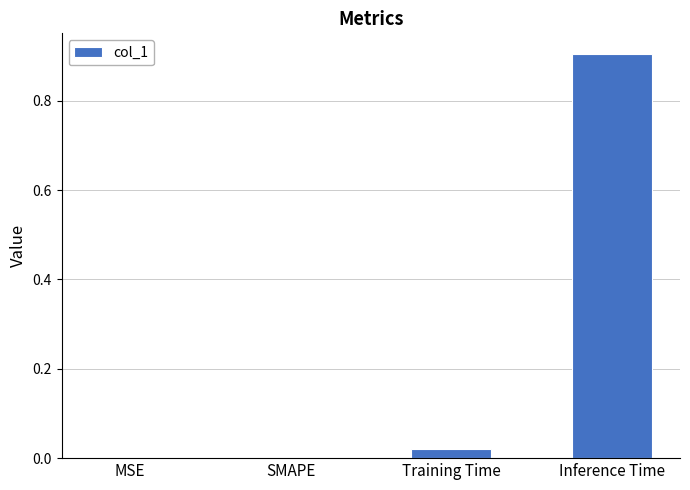

Which category has the highest value across all series?

Inference Time